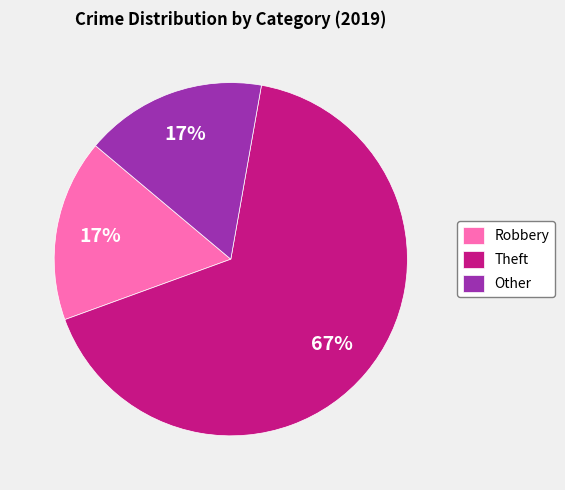

To the nearest percent, what is the average slice percentage?

33%